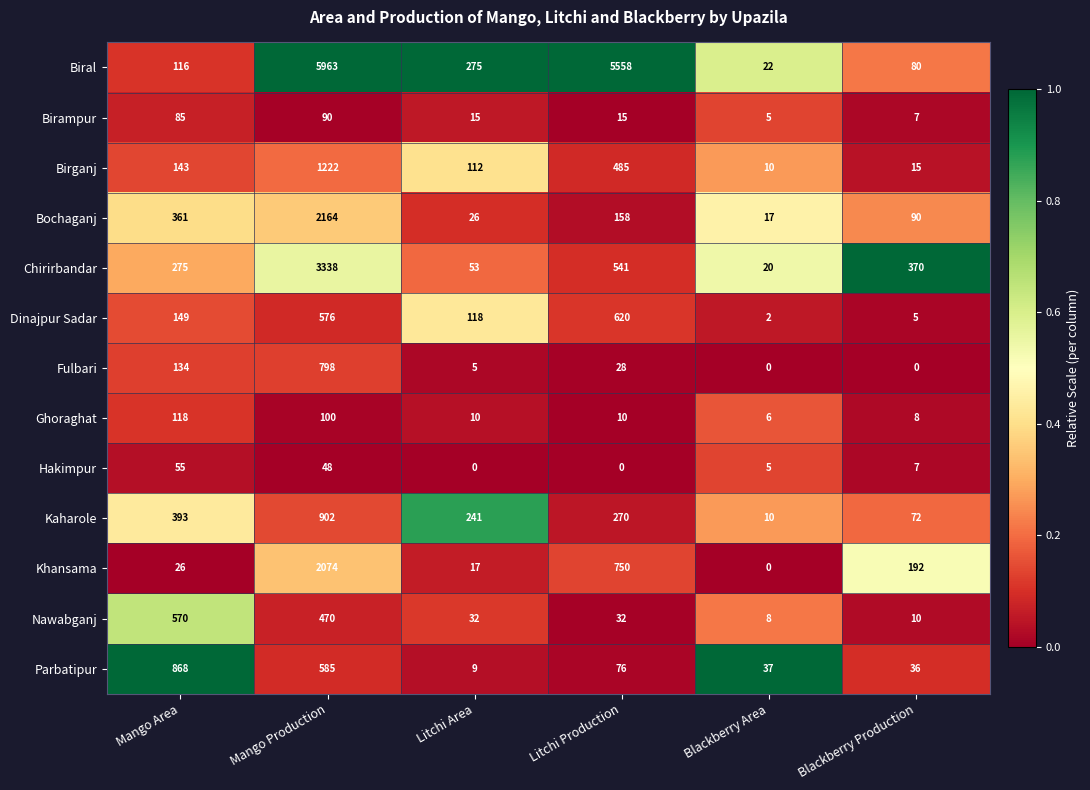

What is the total value across all series at Mango Area?

3293